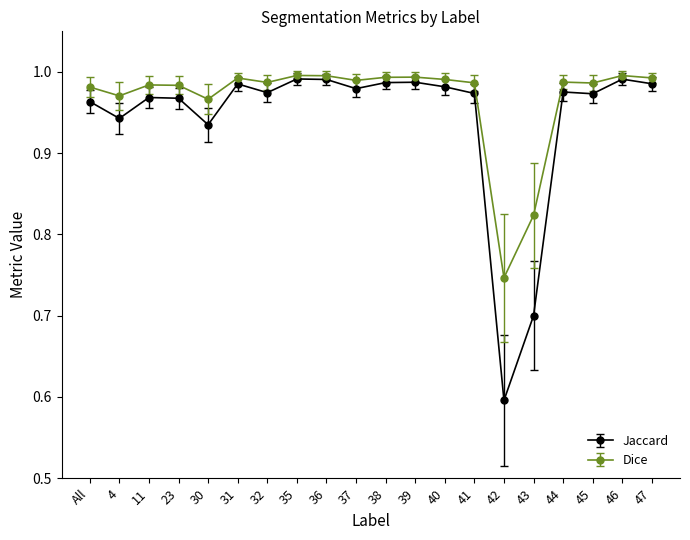

At 42, list the series in order from largest to smallest.

Dice, Jaccard